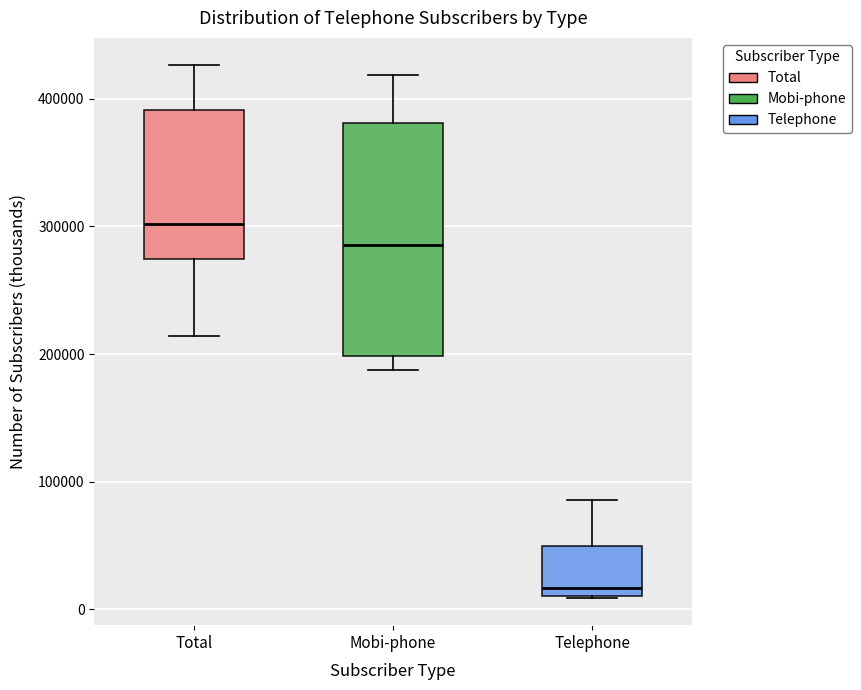

Where does the upper whisker of the box for Total end on the y-axis? The values are not printed on the chart, so give them approximately, as read against the axis.

430000